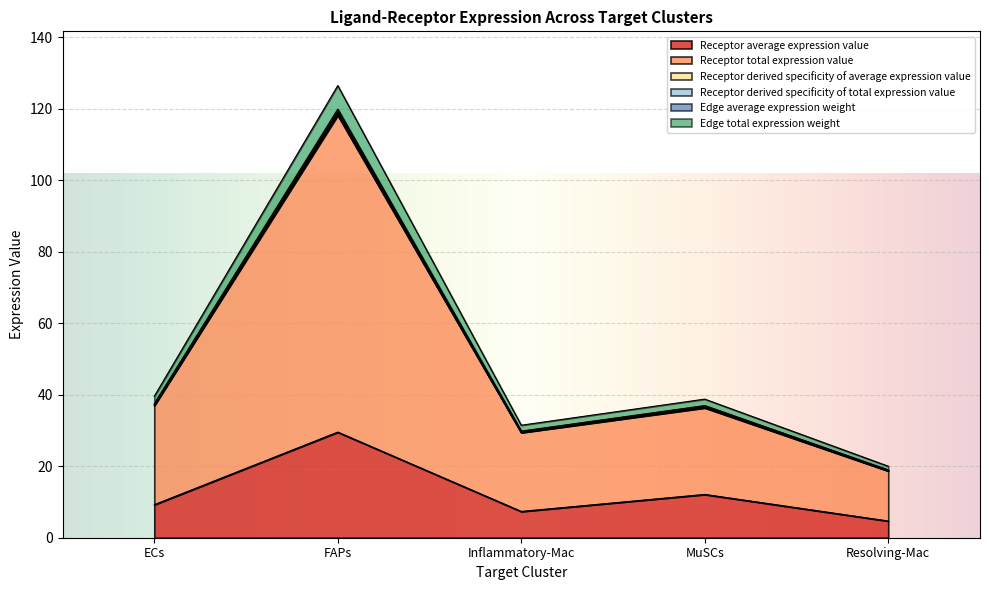

How many data points in Receptor average expression value are less than 9?

2